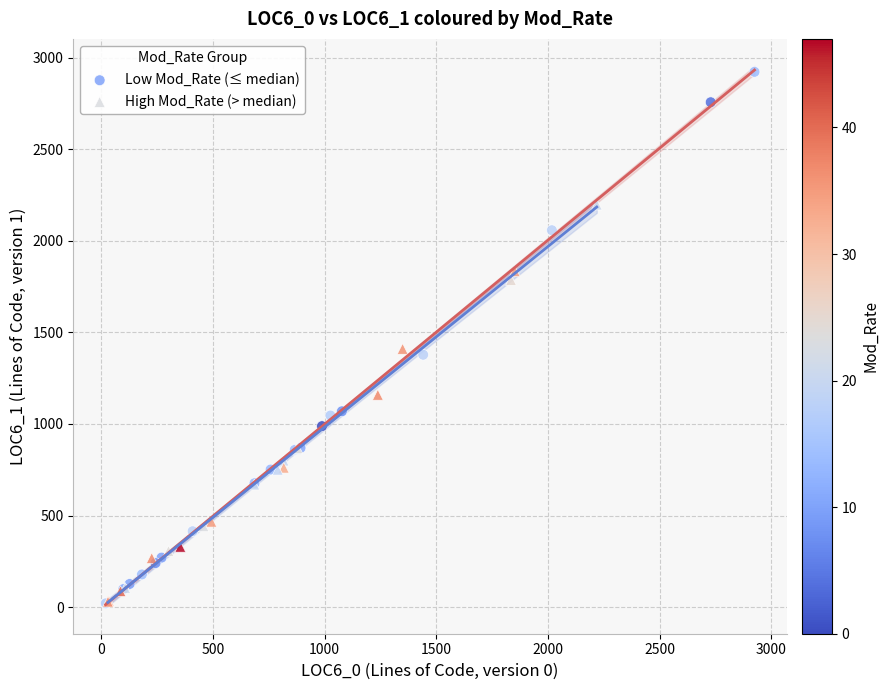

What are all the series names shown in the legend?

Low Mod_Rate (≤ median), High Mod_Rate (> median)